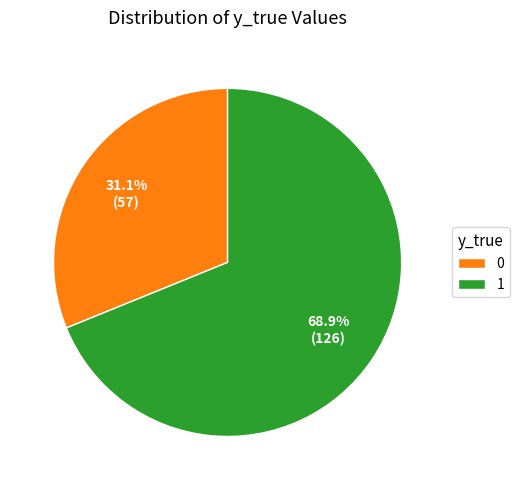

Count the number of slices in the pie.

2